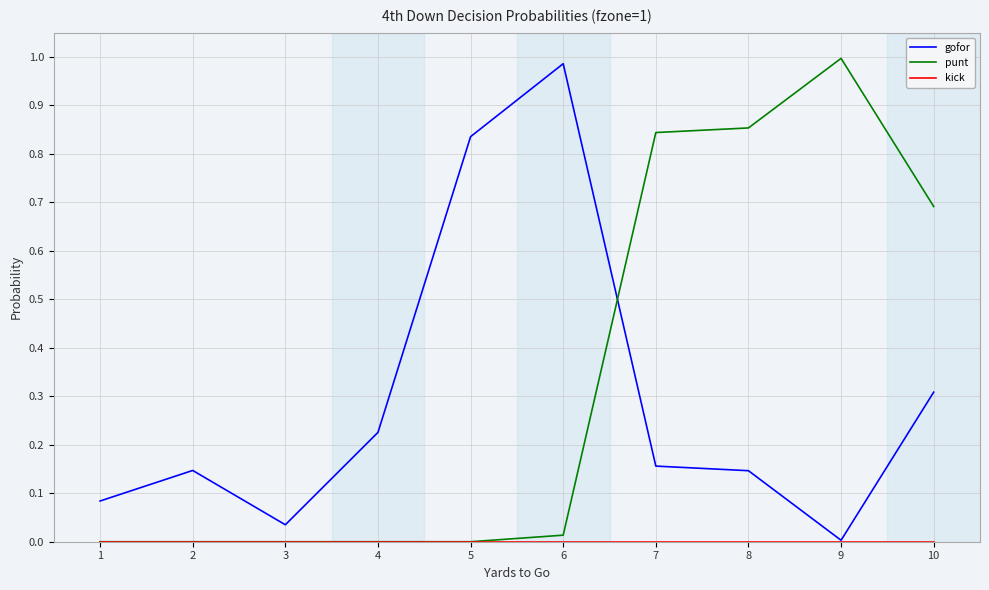

Between 1 and 10, which series saw the biggest shift?

punt